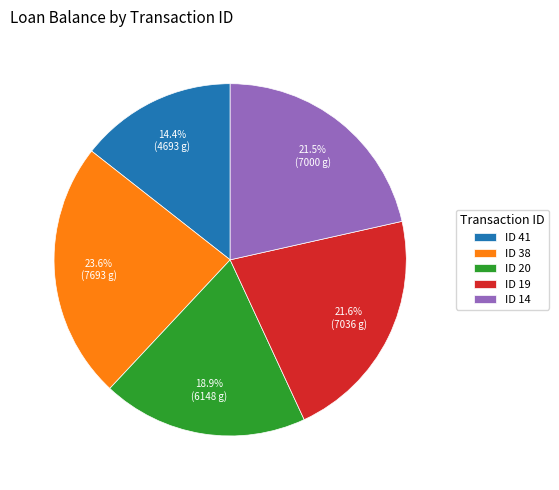

Is there a majority slice in this chart?

No